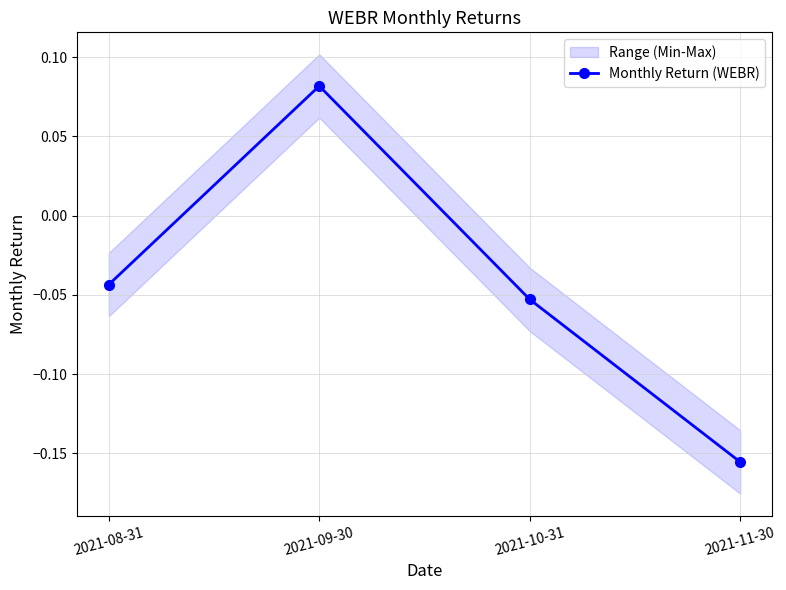

List the labels in order of value, largest first.

2021-09-30, 2021-08-31, 2021-10-31, 2021-11-30